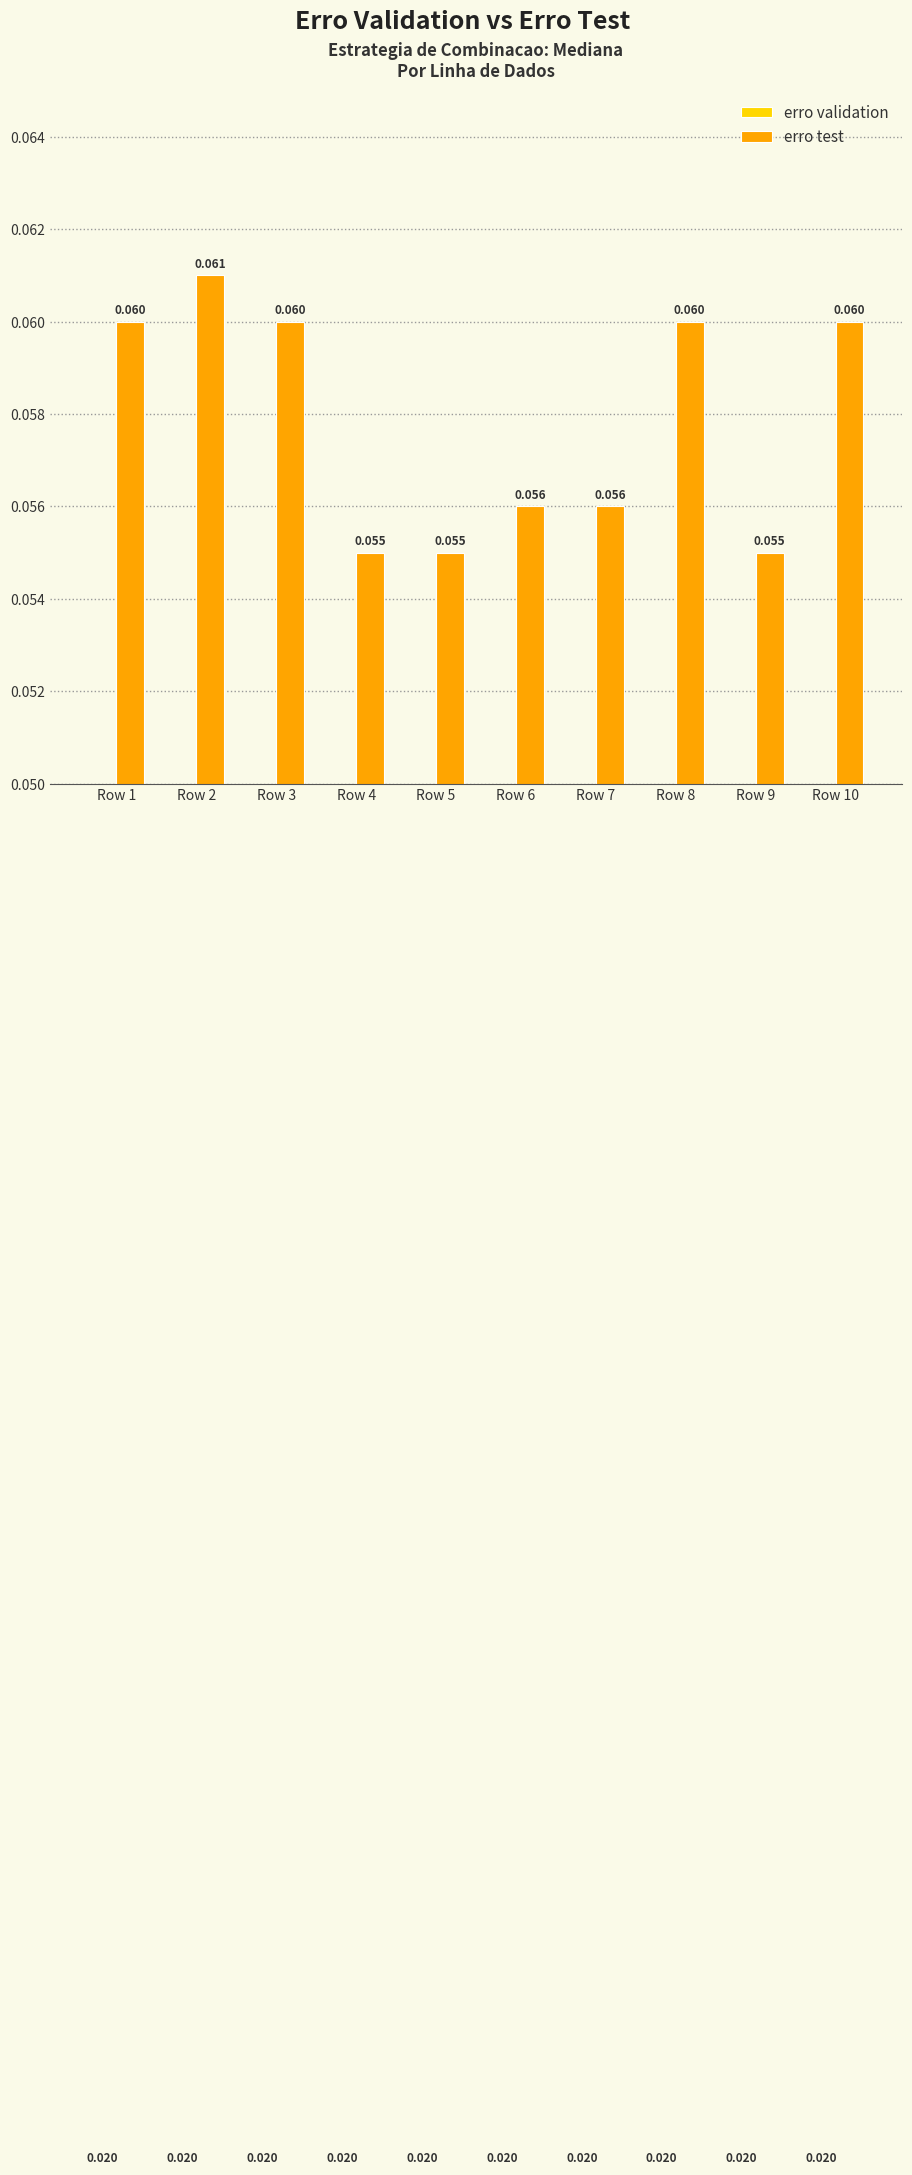

What is the greatest value displayed?

0.1